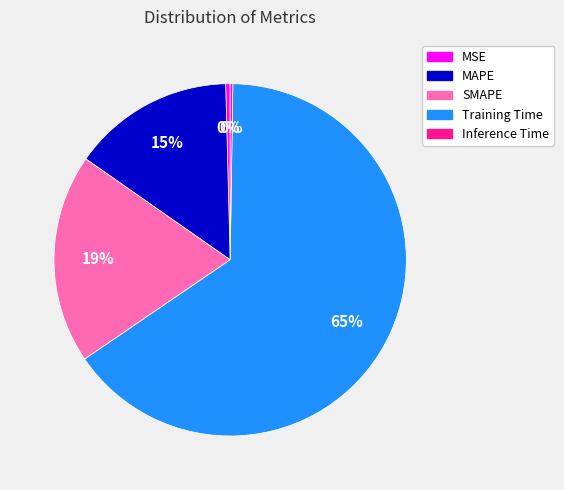

To the nearest percent, what portion does MAPE represent?

15%